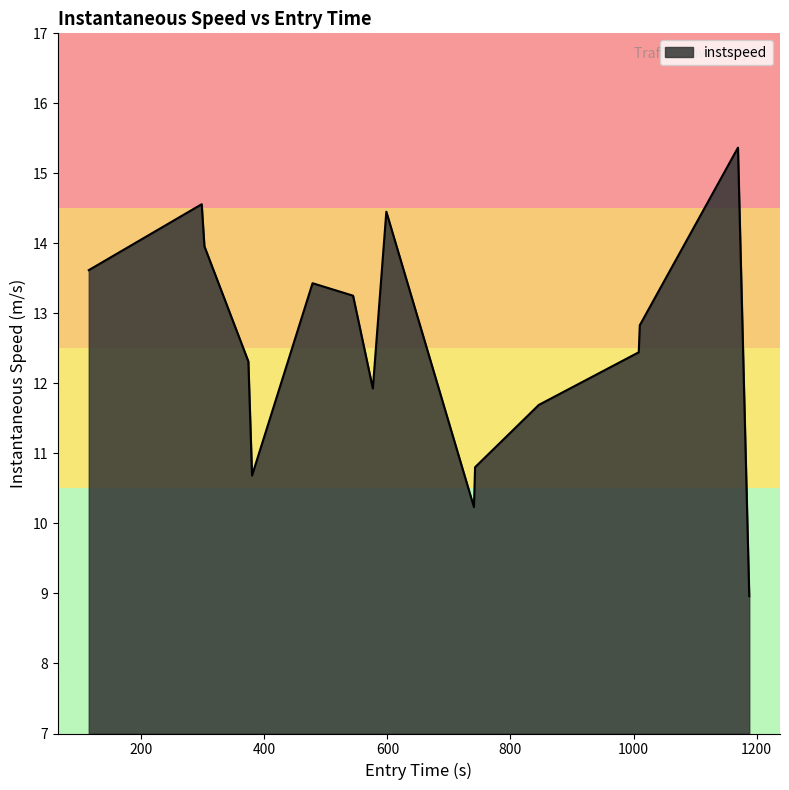

Does the chart display data point markers on the line(s)?

No